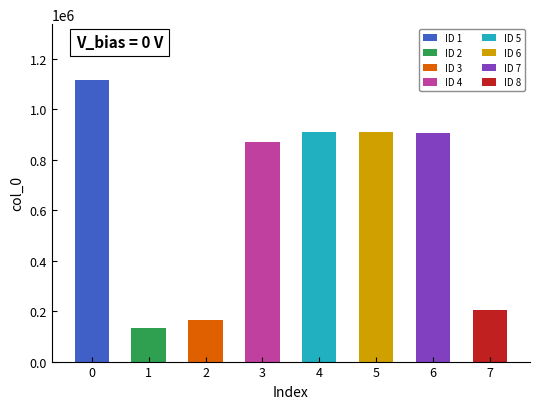

What is the greatest value displayed?

1114792